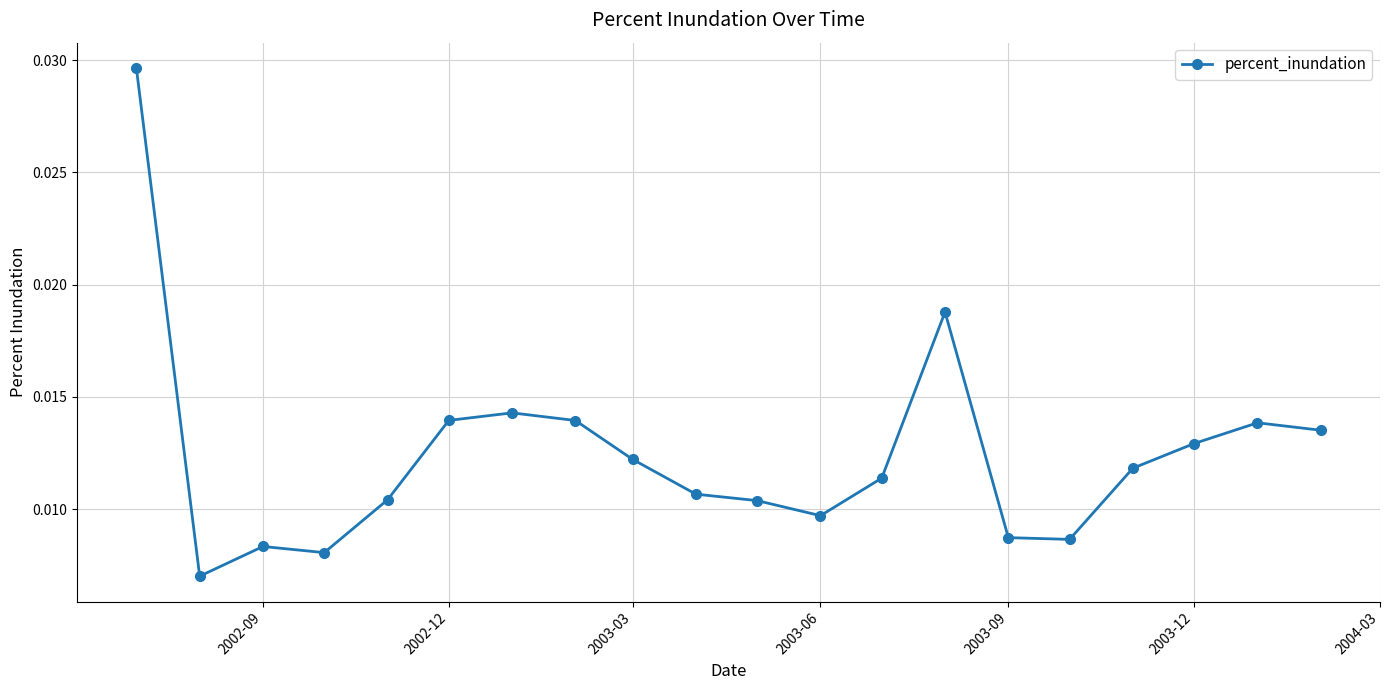

Does the chart have visible grid lines?

Yes